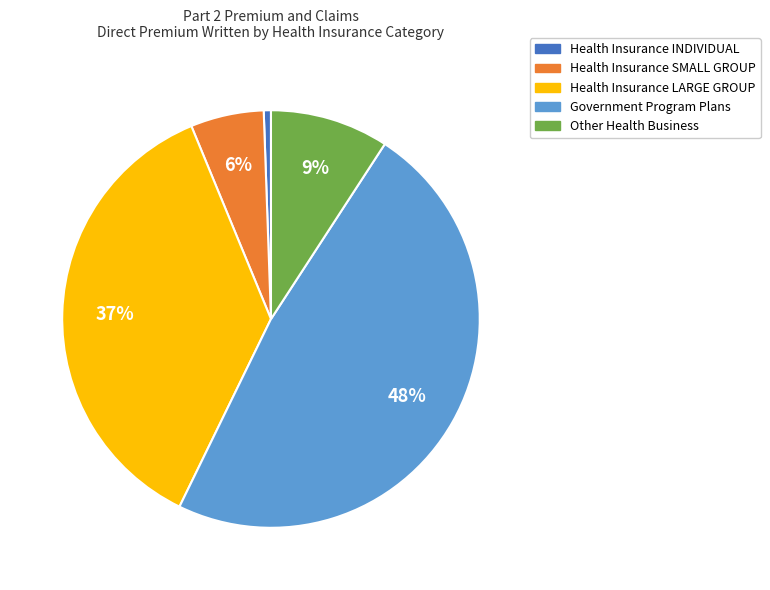

To the nearest percent, what is the average slice percentage?

20%